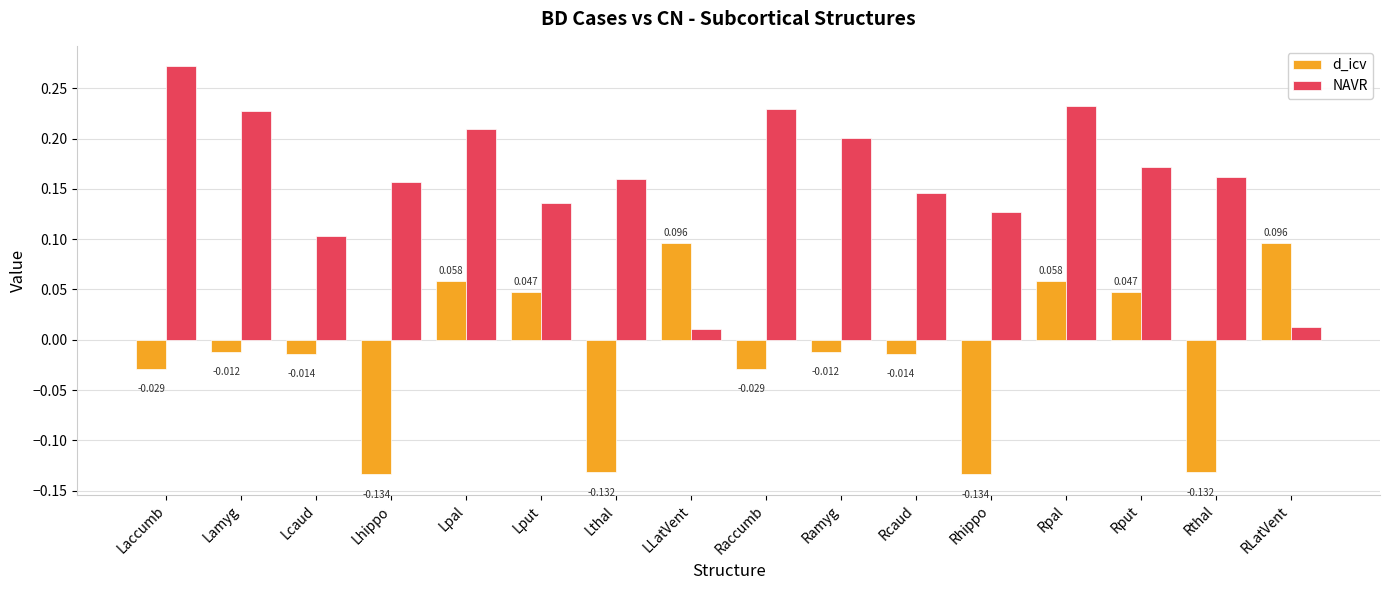

Where is NAVR nearest to the value 0?

LLatVent